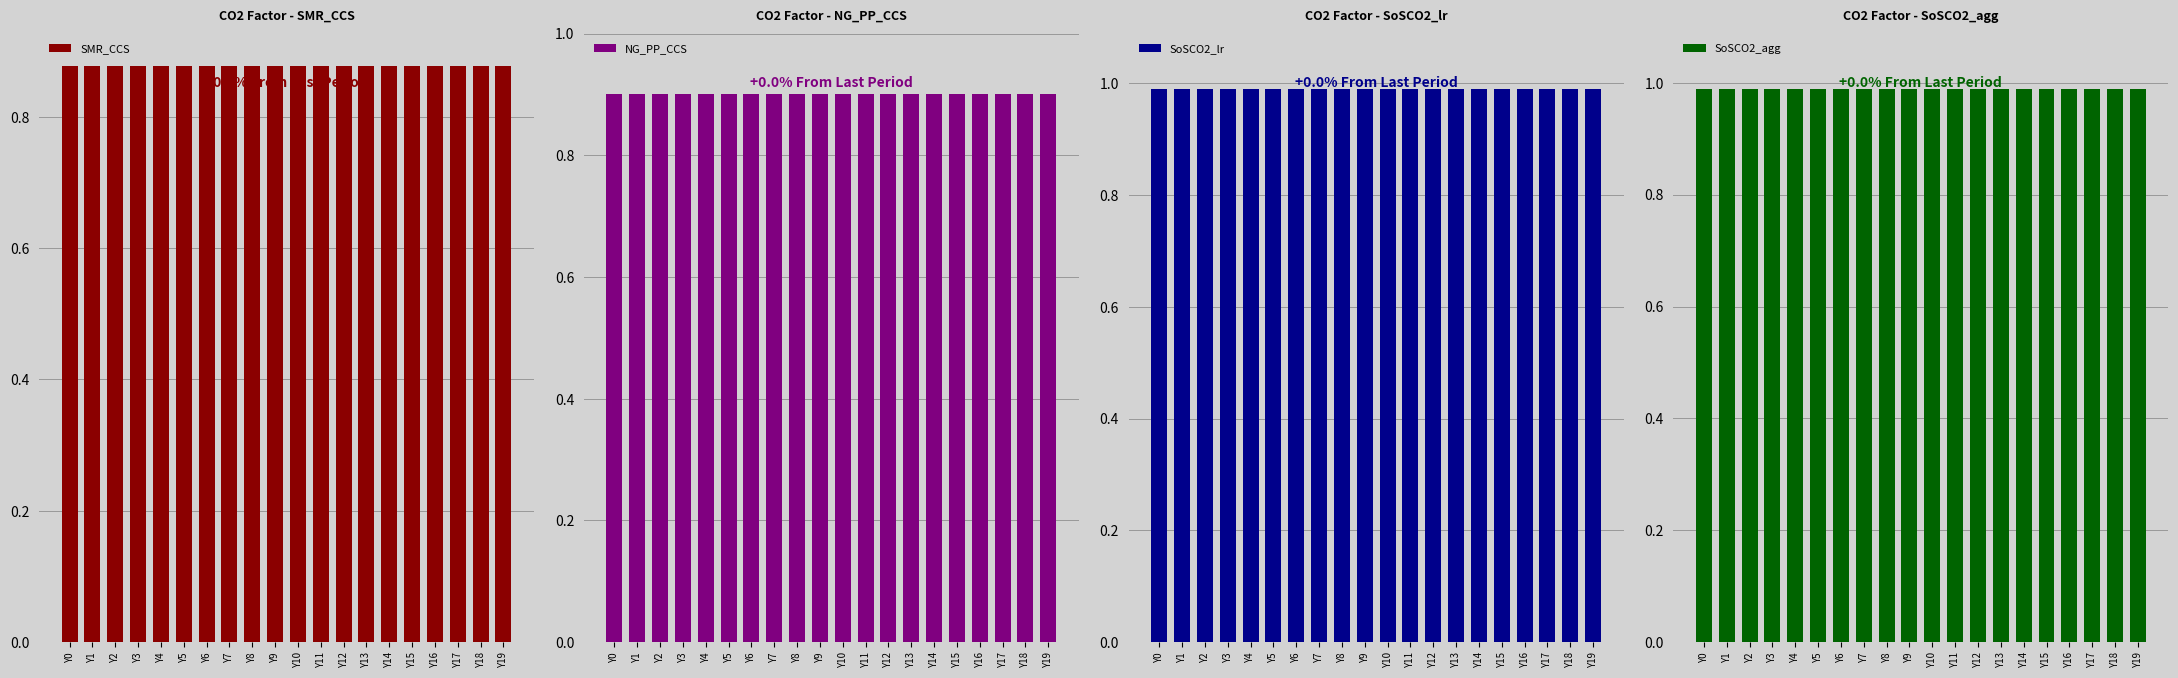

Reading left to right, what are all the values shown in this chart?

SMR_CCS: 0.9	0.9	0.9	0.9	0.9	0.9	0.9	0.9	0.9	0.9	0.9	0.9	0.9	0.9	0.9	0.9	0.9	0.9	0.9	0.9
NG_PP_CCS: 0.9	0.9	0.9	0.9	0.9	0.9	0.9	0.9	0.9	0.9	0.9	0.9	0.9	0.9	0.9	0.9	0.9	0.9	0.9	0.9
SoSCO2_lr: 1.0	1.0	1.0	1.0	1.0	1.0	1.0	1.0	1.0	1.0	1.0	1.0	1.0	1.0	1.0	1.0	1.0	1.0	1.0	1.0
SoSCO2_agg: 1.0	1.0	1.0	1.0	1.0	1.0	1.0	1.0	1.0	1.0	1.0	1.0	1.0	1.0	1.0	1.0	1.0	1.0	1.0	1.0